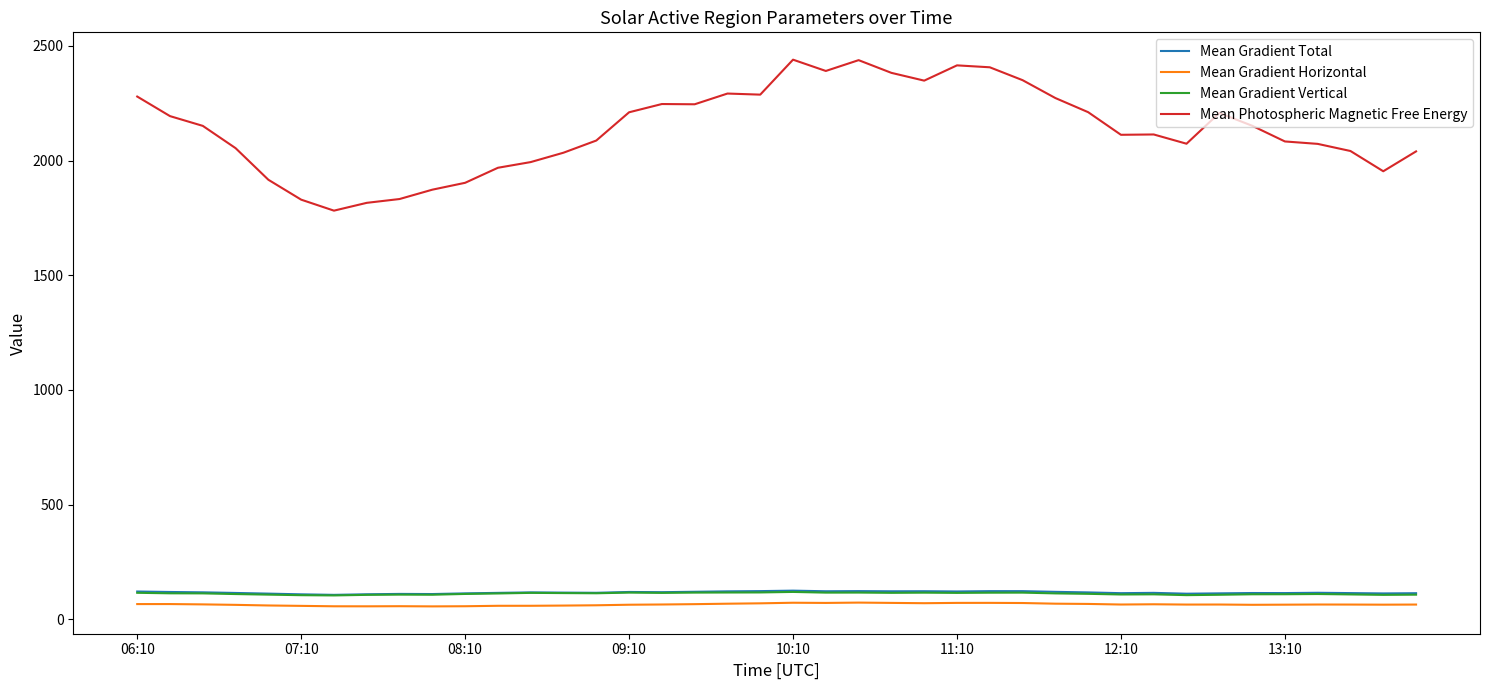

What is the maximum value for Mean Photospheric Magnetic Free Energy?

2439.5